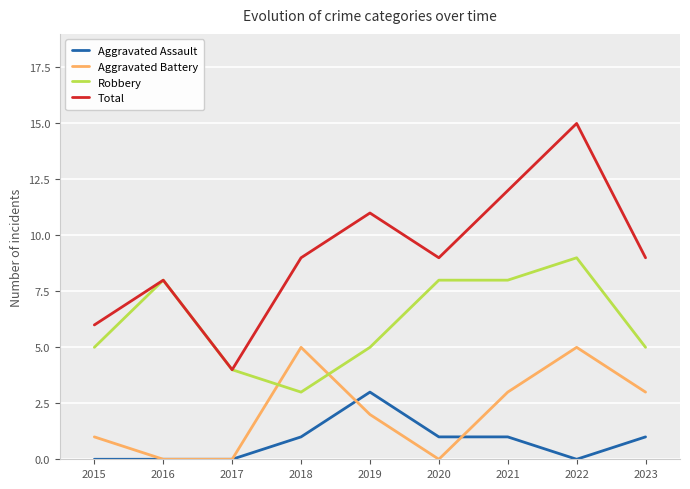

True or false: Total and Aggravated Assault intersect in this chart.

False